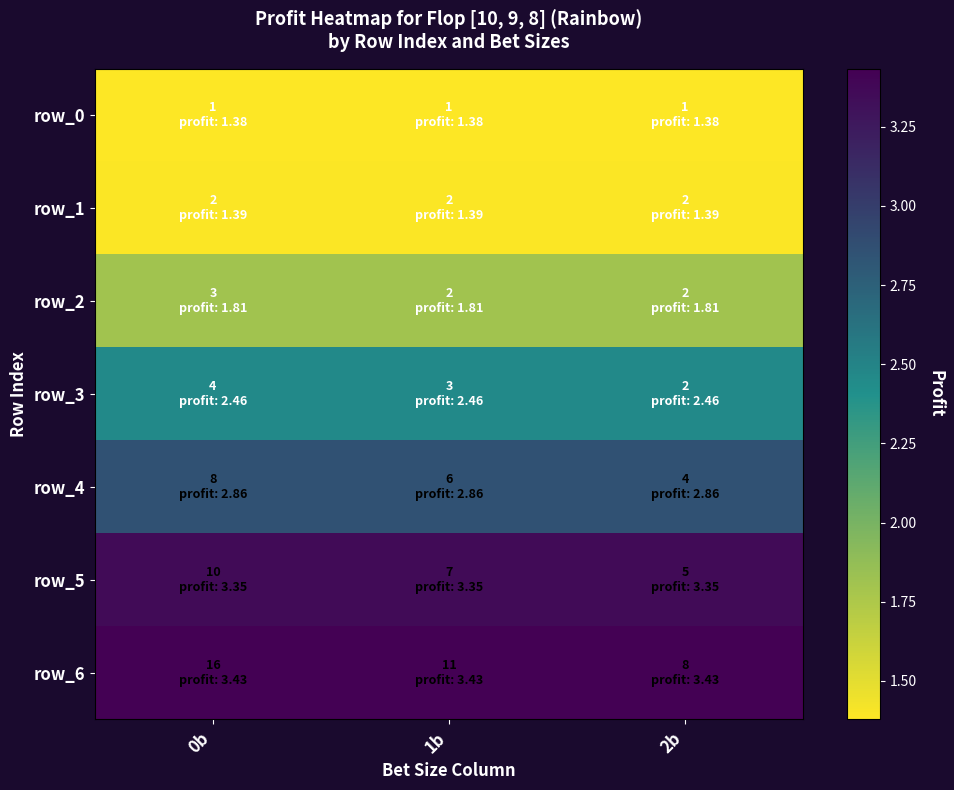

Rank the categories by row_4 value from lowest to highest.

0b, 1b, 2b